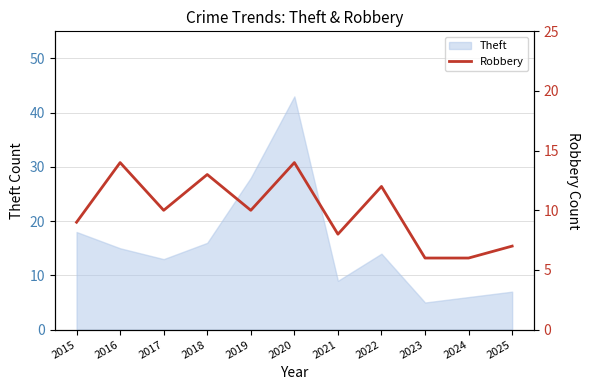

True or false: the data shows 4 at 2024.

False